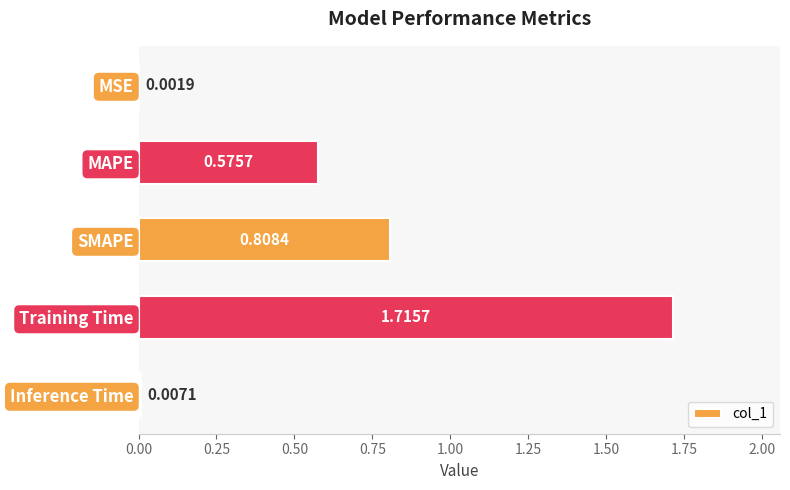

Which has a higher value, SMAPE or Training Time?

Training Time